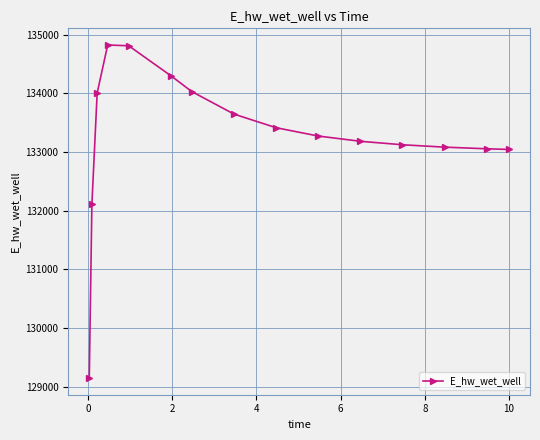

What is the greatest value displayed?

134826.6